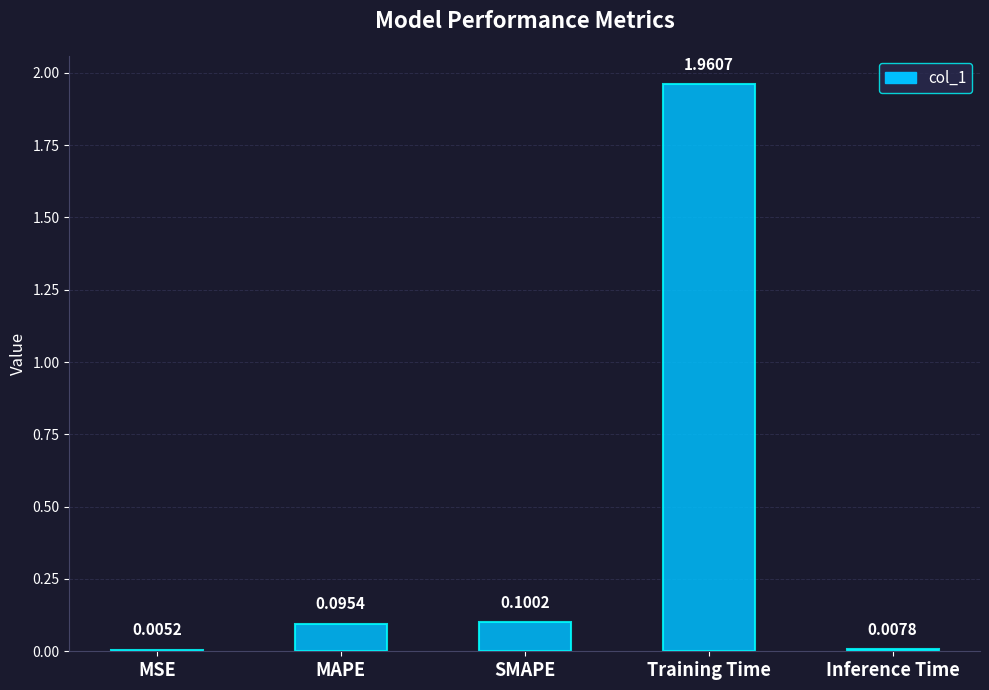

What is the sum of all values?

2.2